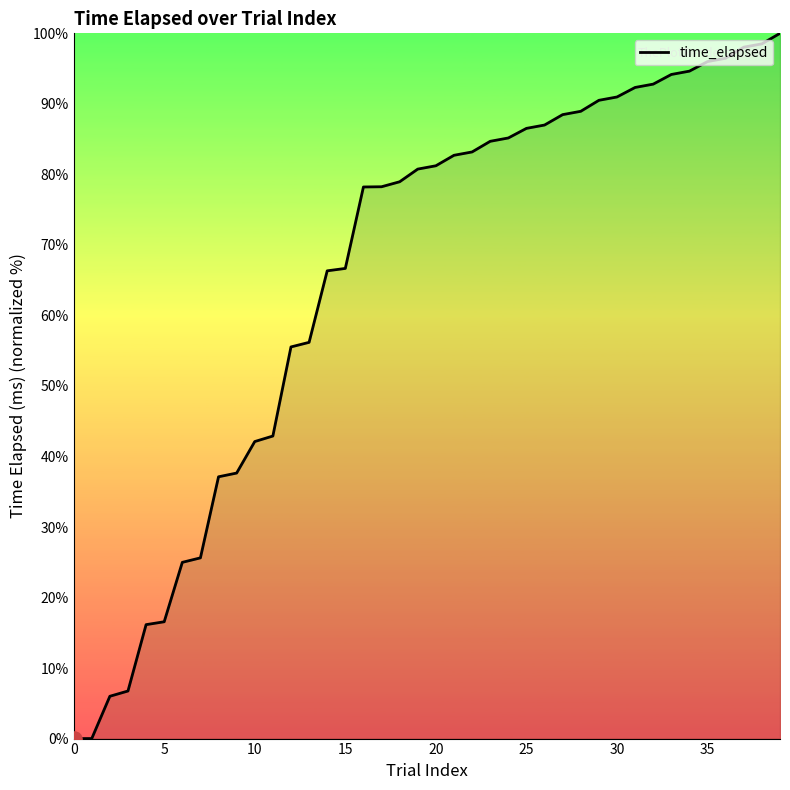

What is the greatest value displayed?

100.0